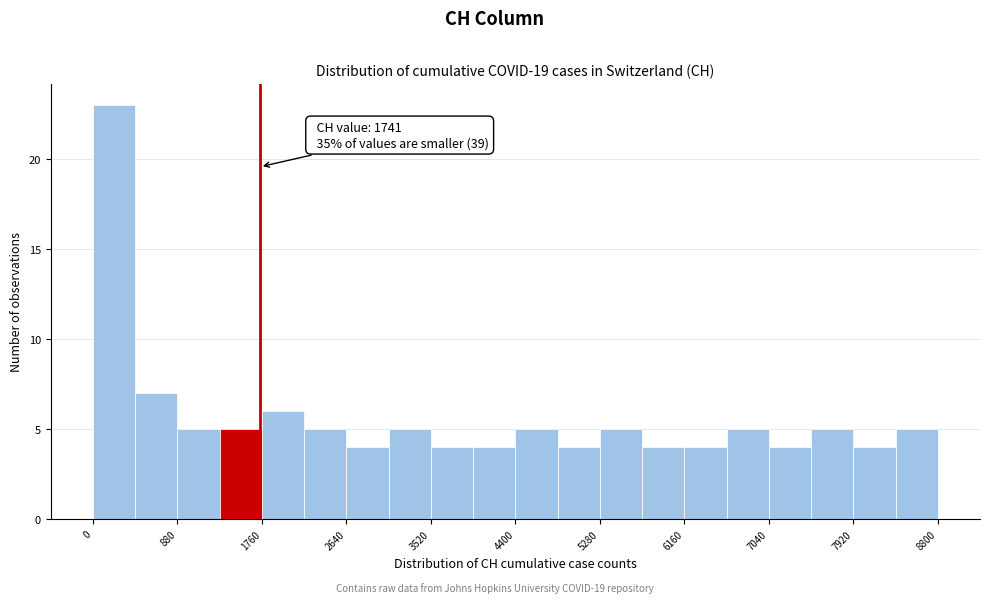

Over which range of the x-axis is the bar tallest?

0 to 440